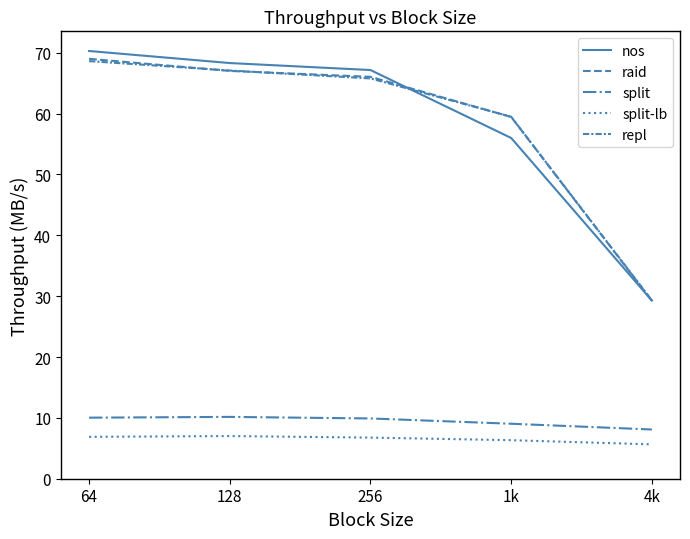

Does the chart display data point markers on the line(s)?

No